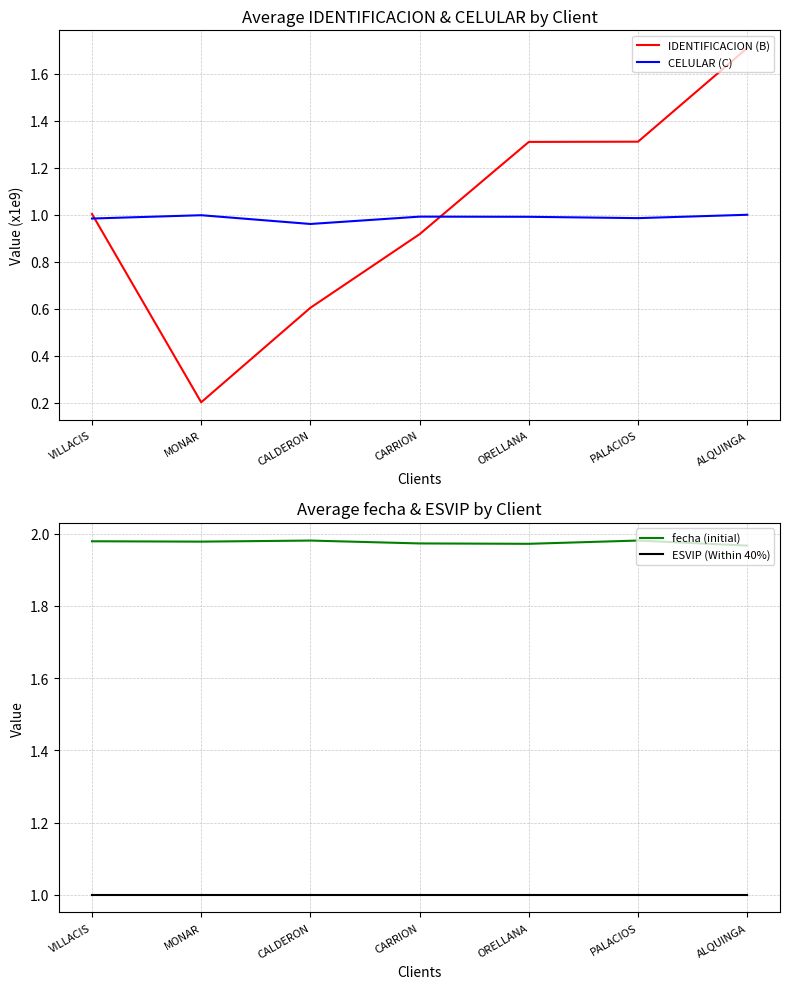

Which series changed the most between VILLACIS and ALQUINGA?

IDENTIFICACION (B)